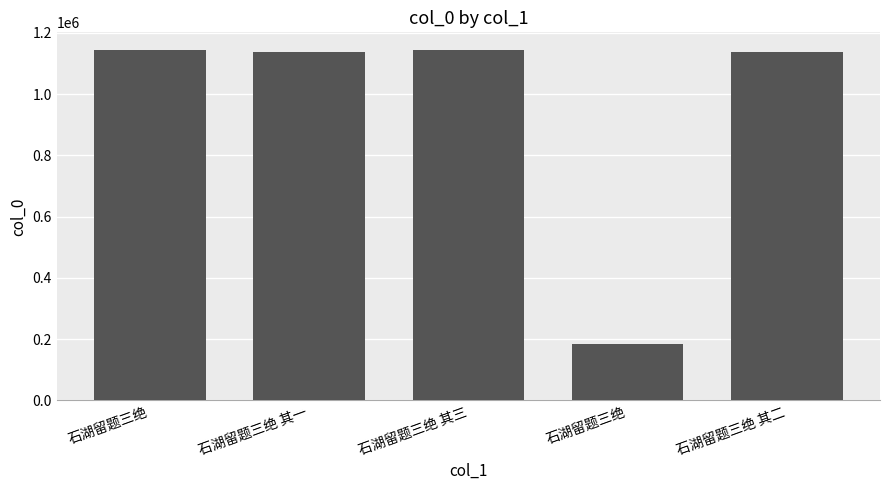

What is the difference between the maximum and minimum values?

958807